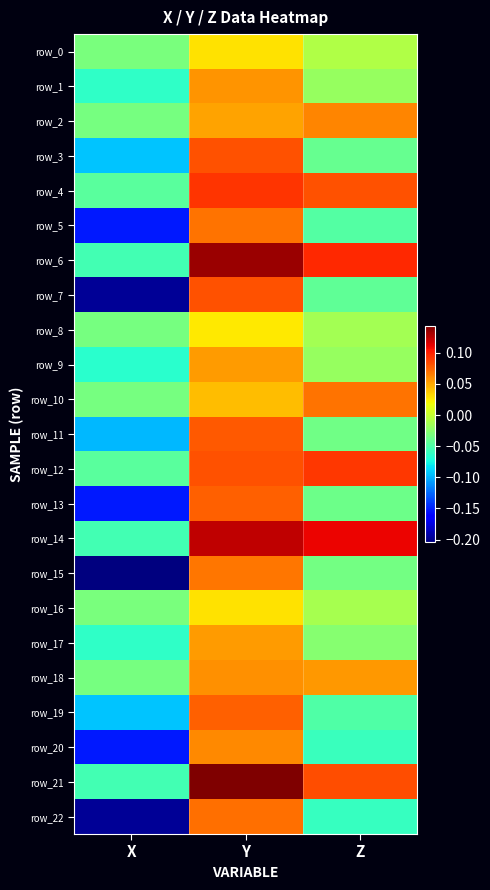

Which category has the highest value in the row_6 series?

Y